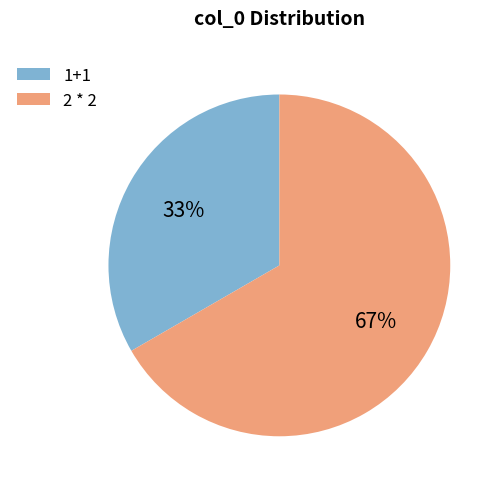

How many slices are in this pie chart?

2